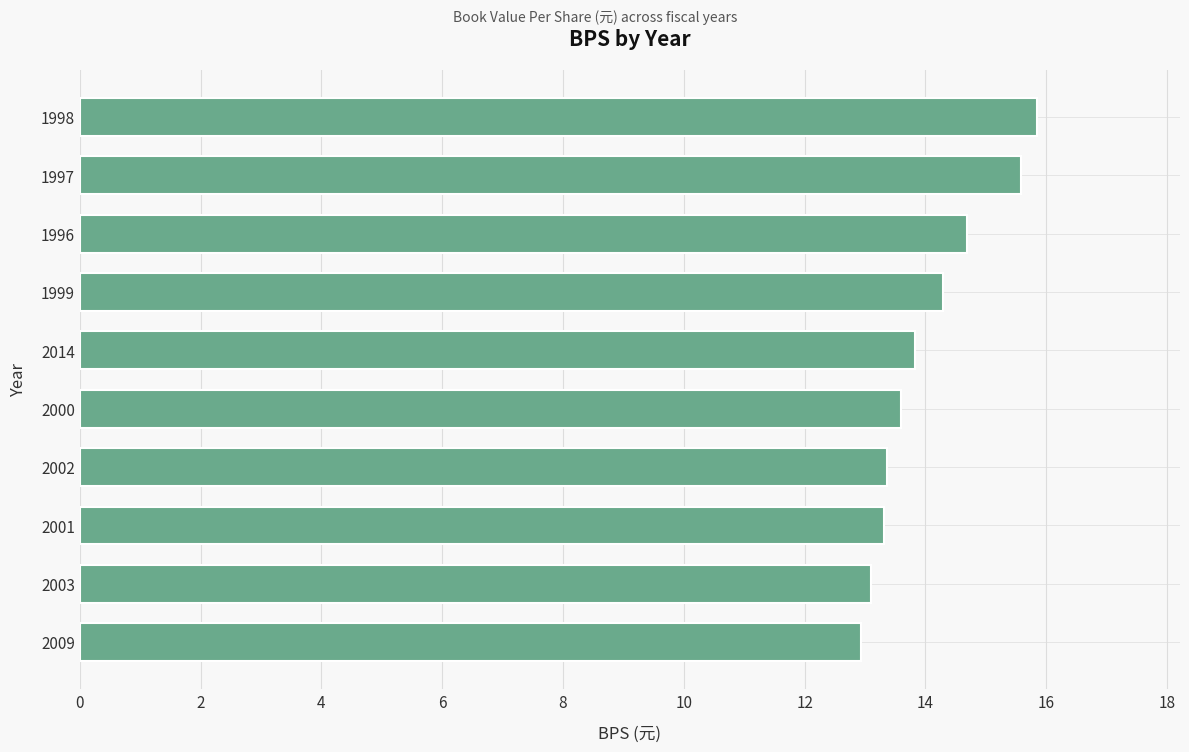

Which has a higher value, 1996 or 1997?

1997